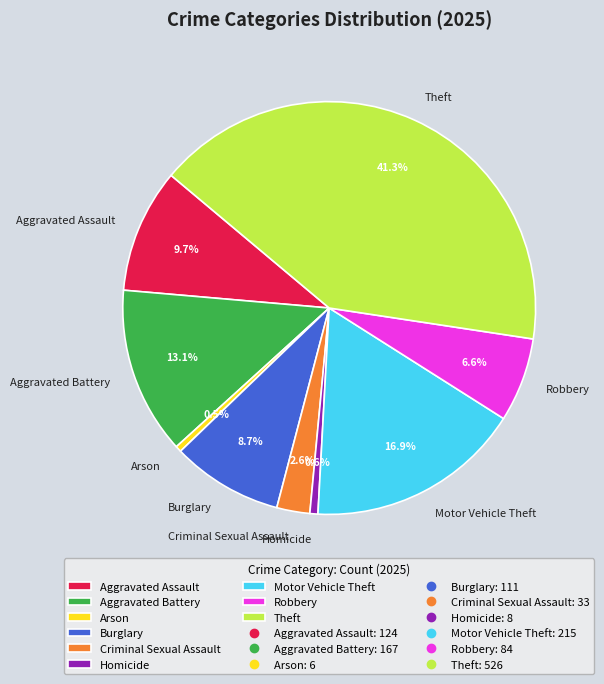

What percentage is the Criminal Sexual Assault slice, to the nearest percent?

3%